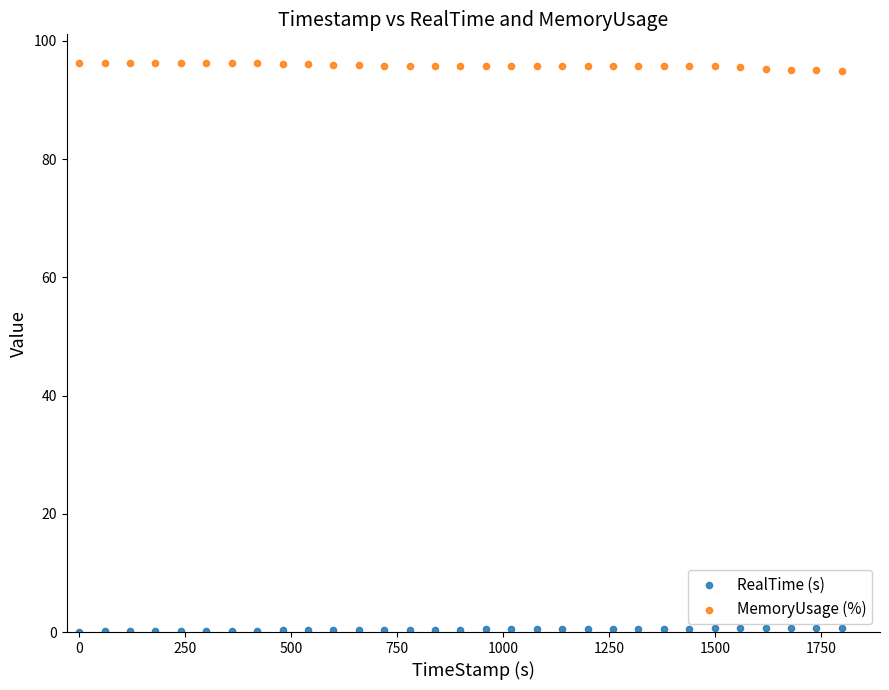

Across all data points, what is the range of X values (max minus min)?

1800.0